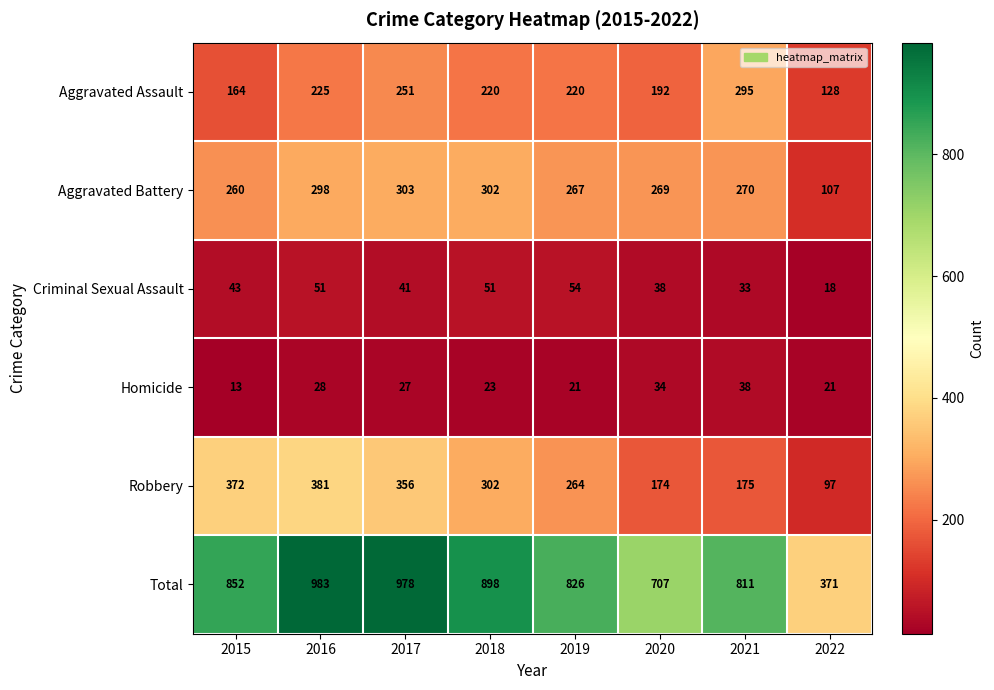

The value of Aggravated Assault at 2020 is 192. True or false?

True